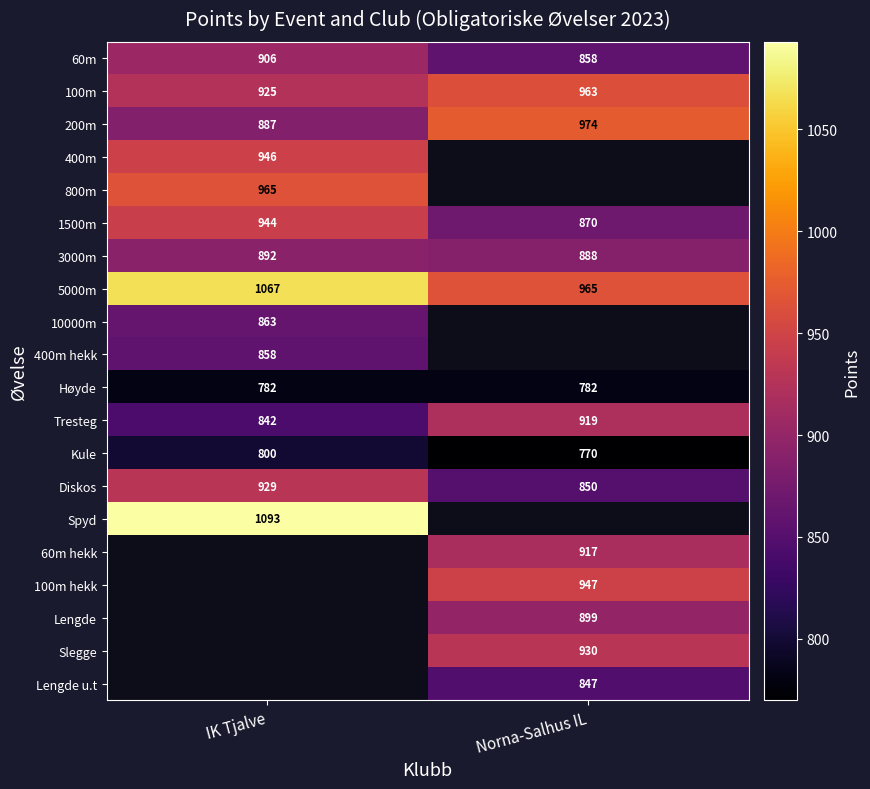

Read the 60m value at Norna-Salhus IL.

858